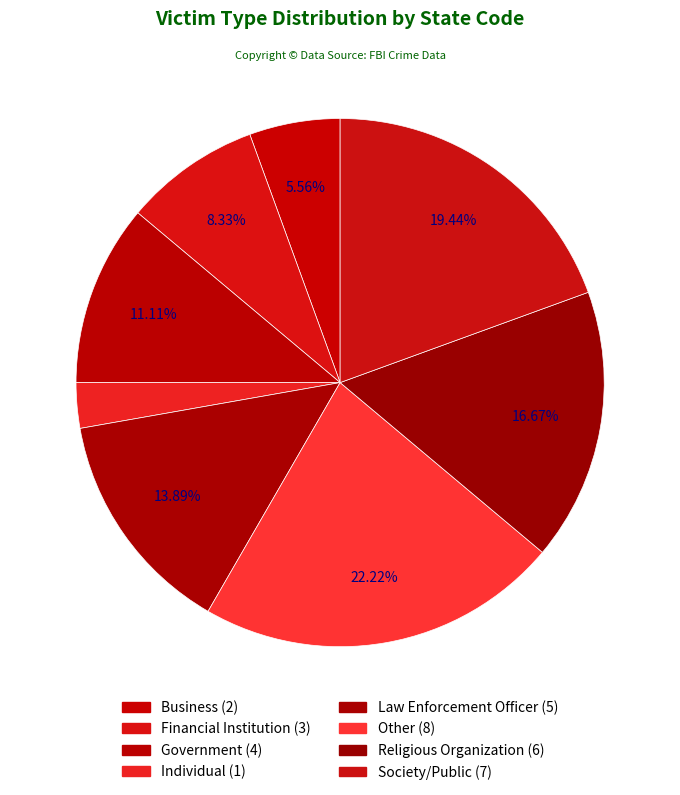

How many slices are in this pie chart?

8